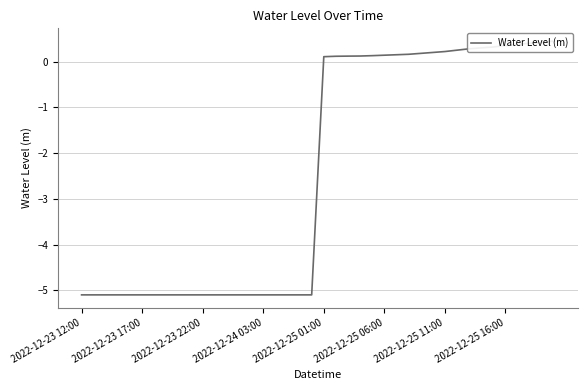

What is the sum of all values?

-97.2